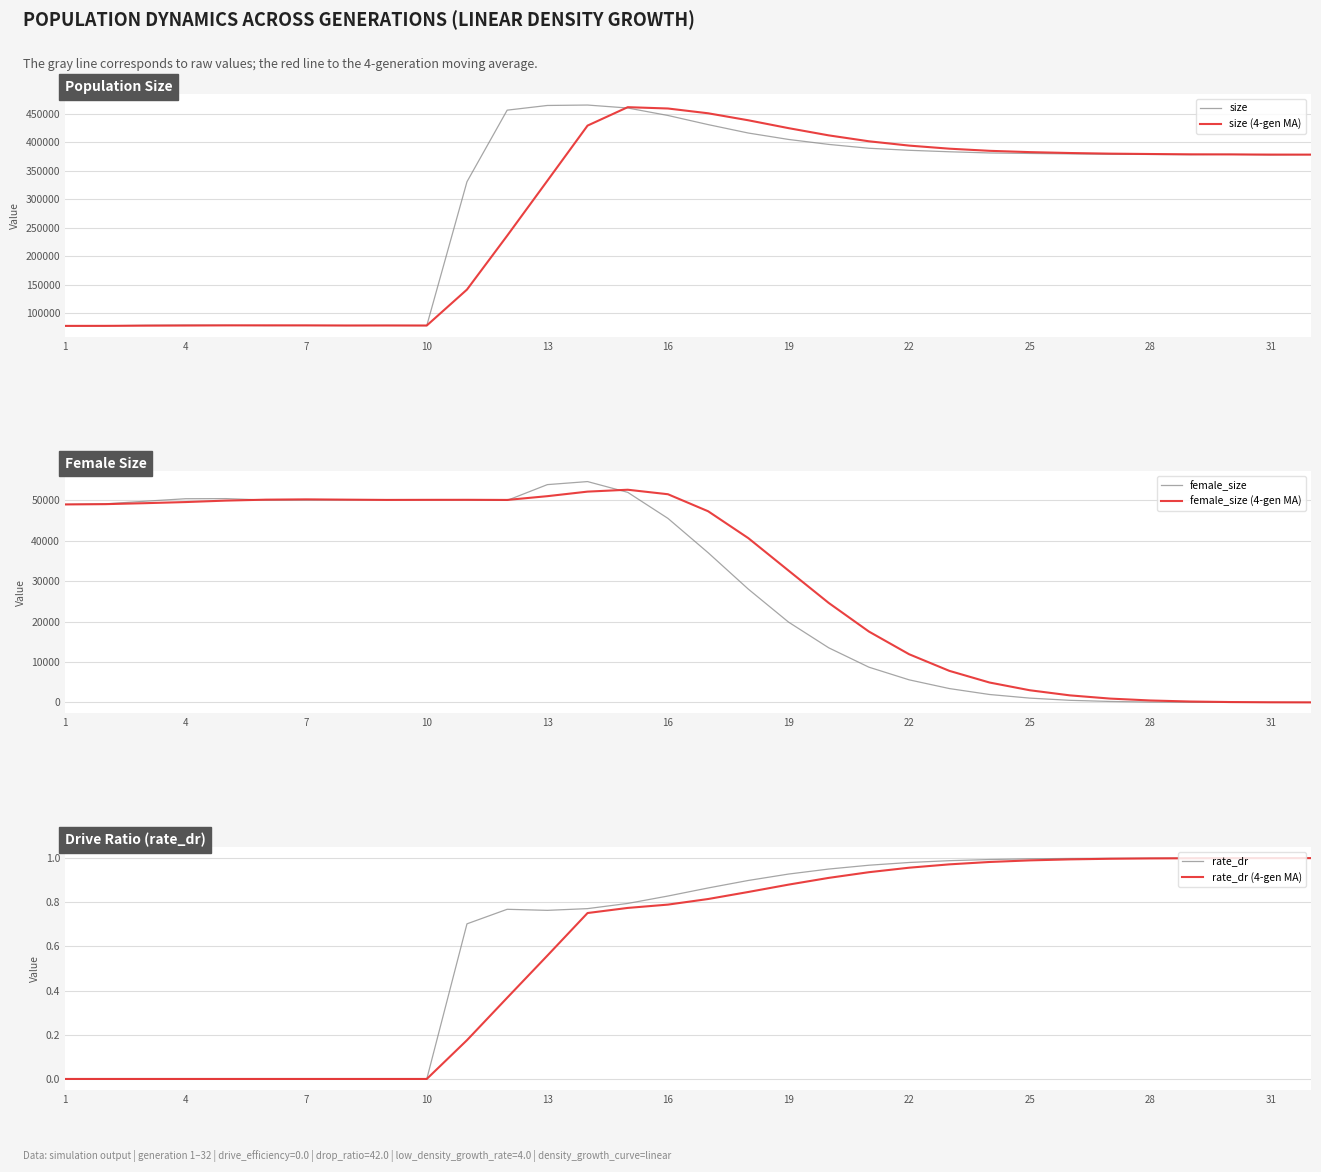

What is the highest value of the size series?

465573.0